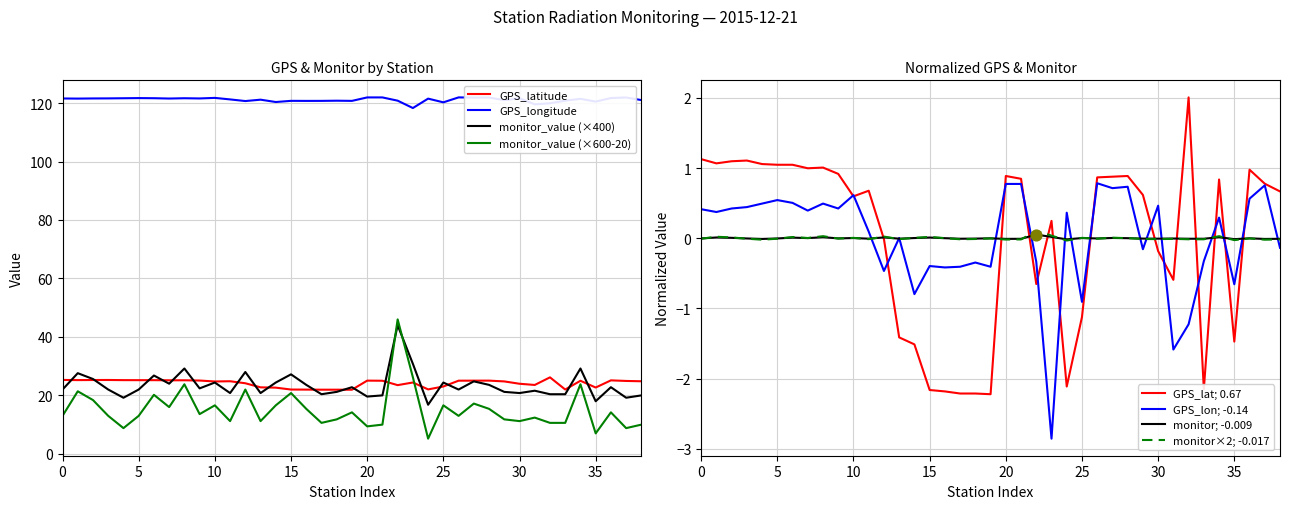

True or false: GPS_longitude and monitor_value (×600-20) cross at least once.

False